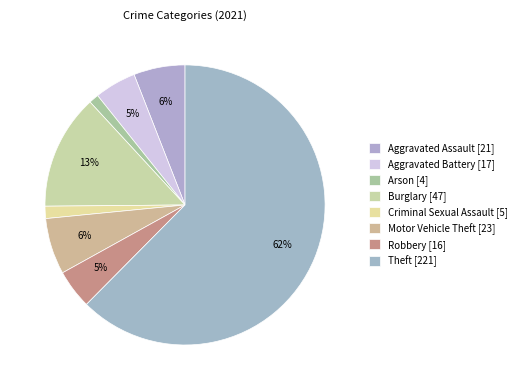

How many segments does this pie chart have?

8